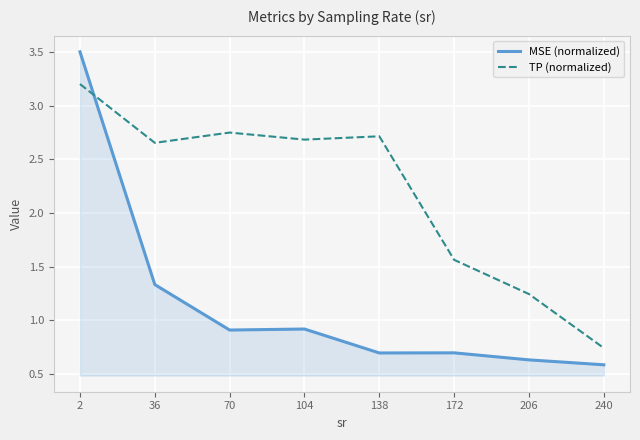

At 206, list the series in order from smallest to largest.

MSE (normalized), TP (normalized)